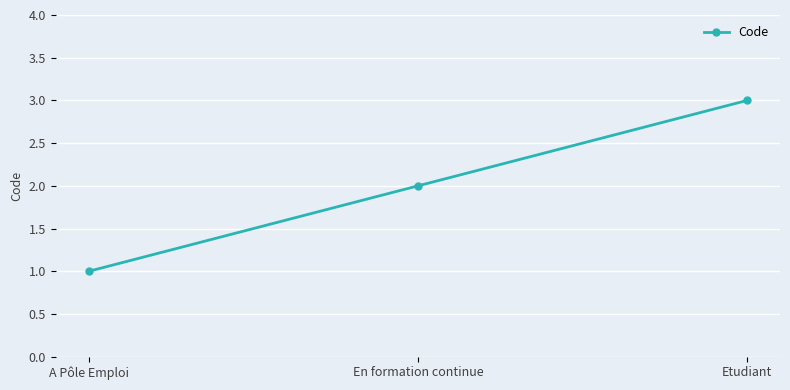

How many values are between 1 and 3?

3